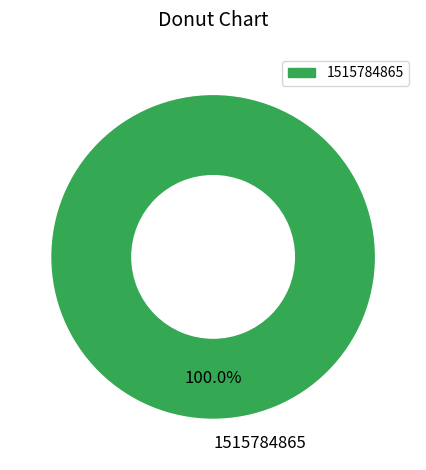

To the nearest percent, what portion does 1515784865 represent?

100%